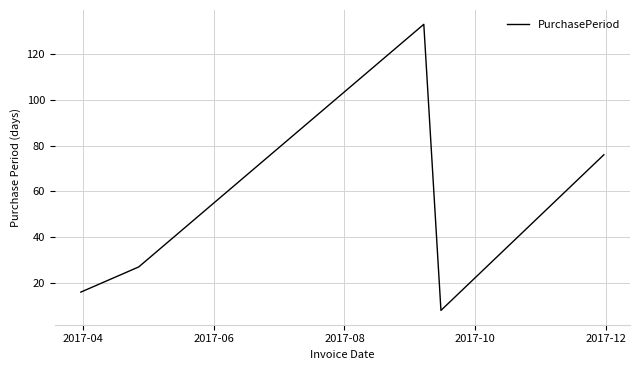

What is the smallest value displayed?

8